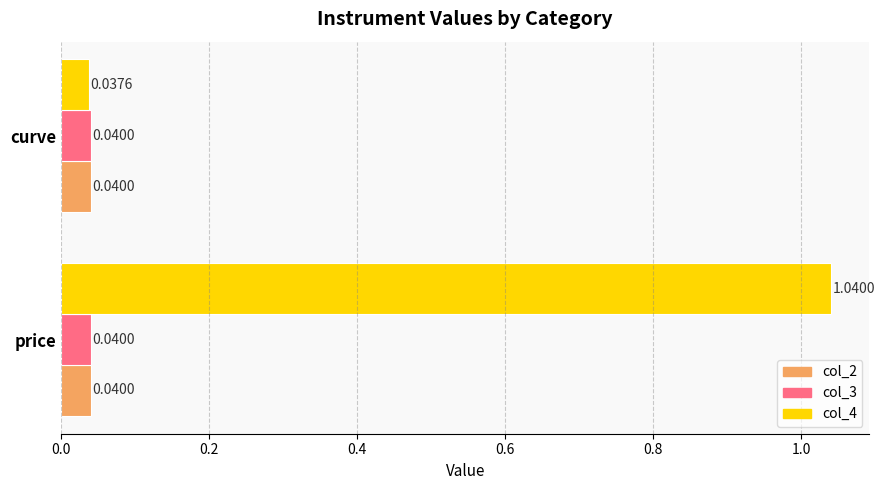

What is the sum of the col_4 values at price and curve?

1.1